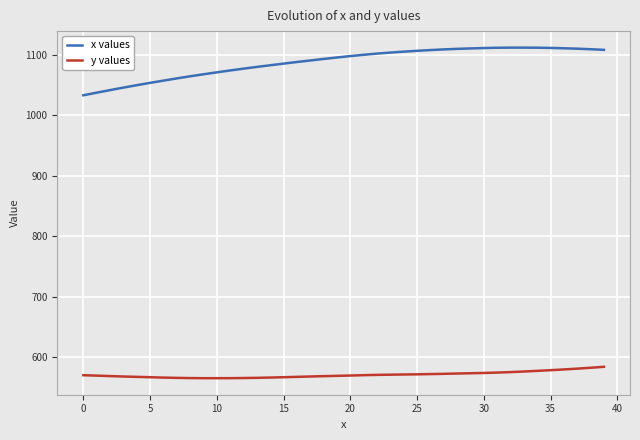

What is the minimum value for y values?

565.6